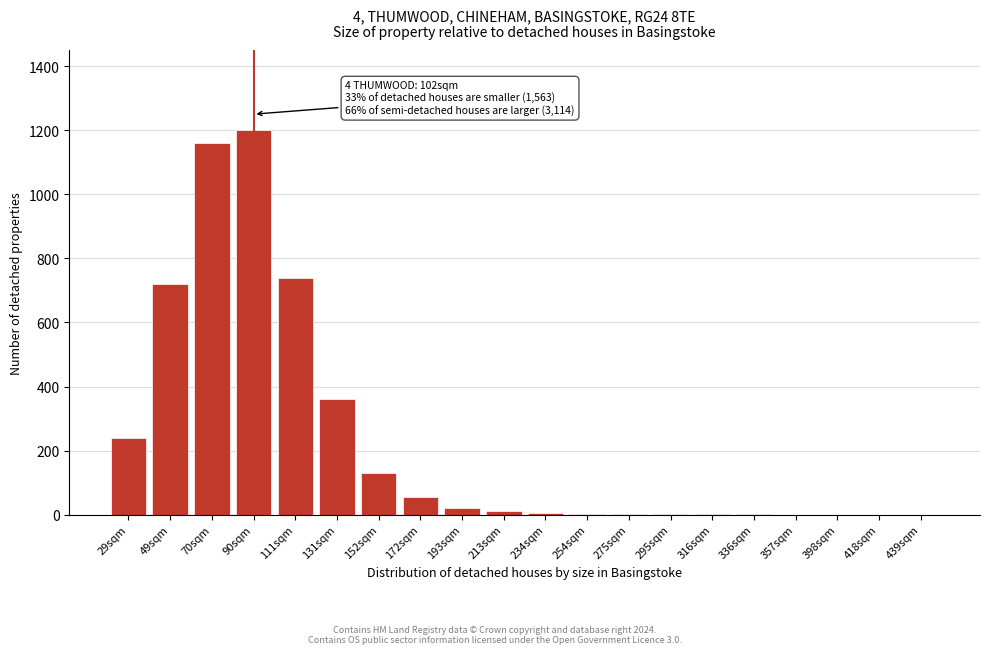

The value at 131sqm is 531. True or false?

False